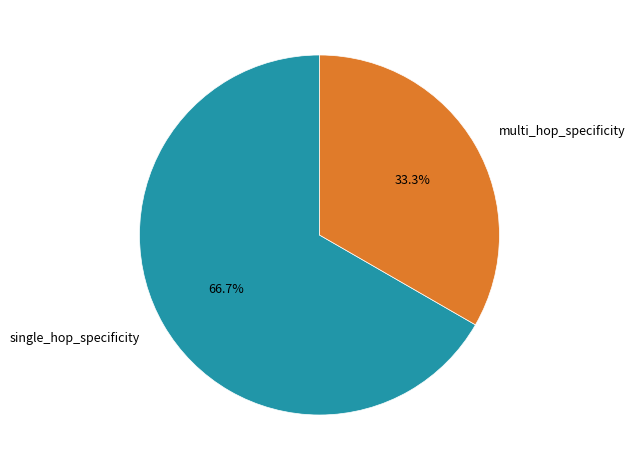

Is there a majority slice in this chart?

Yes